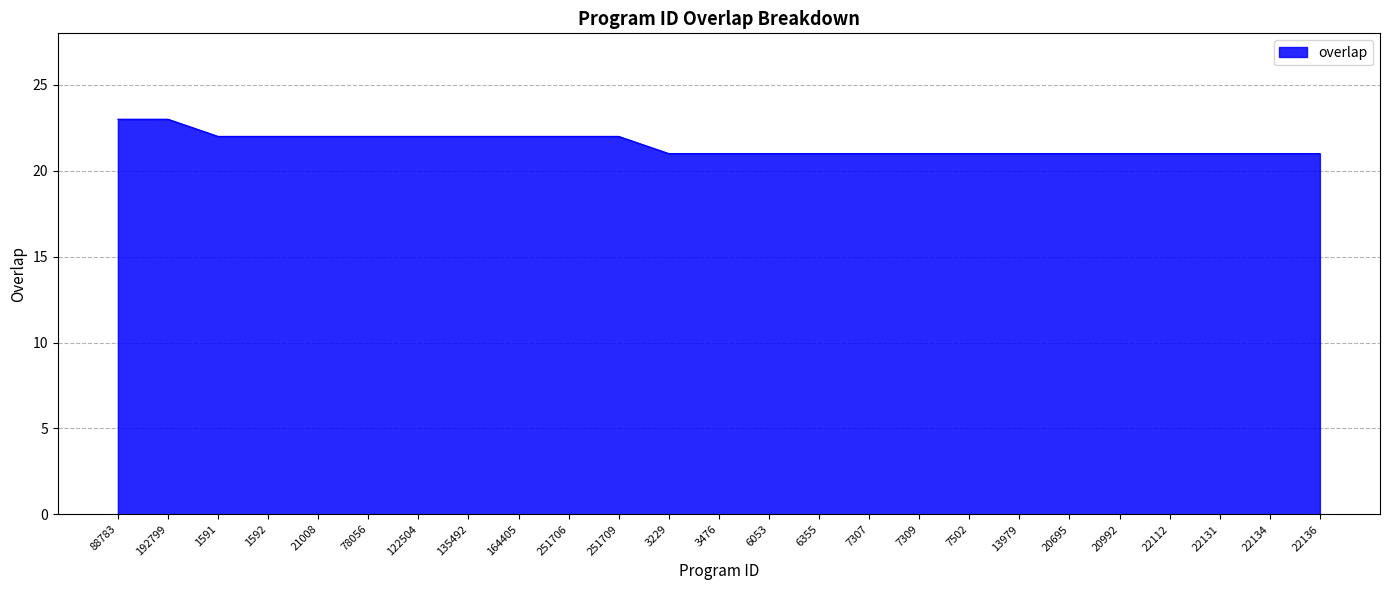

What position from the right is 164405?

17